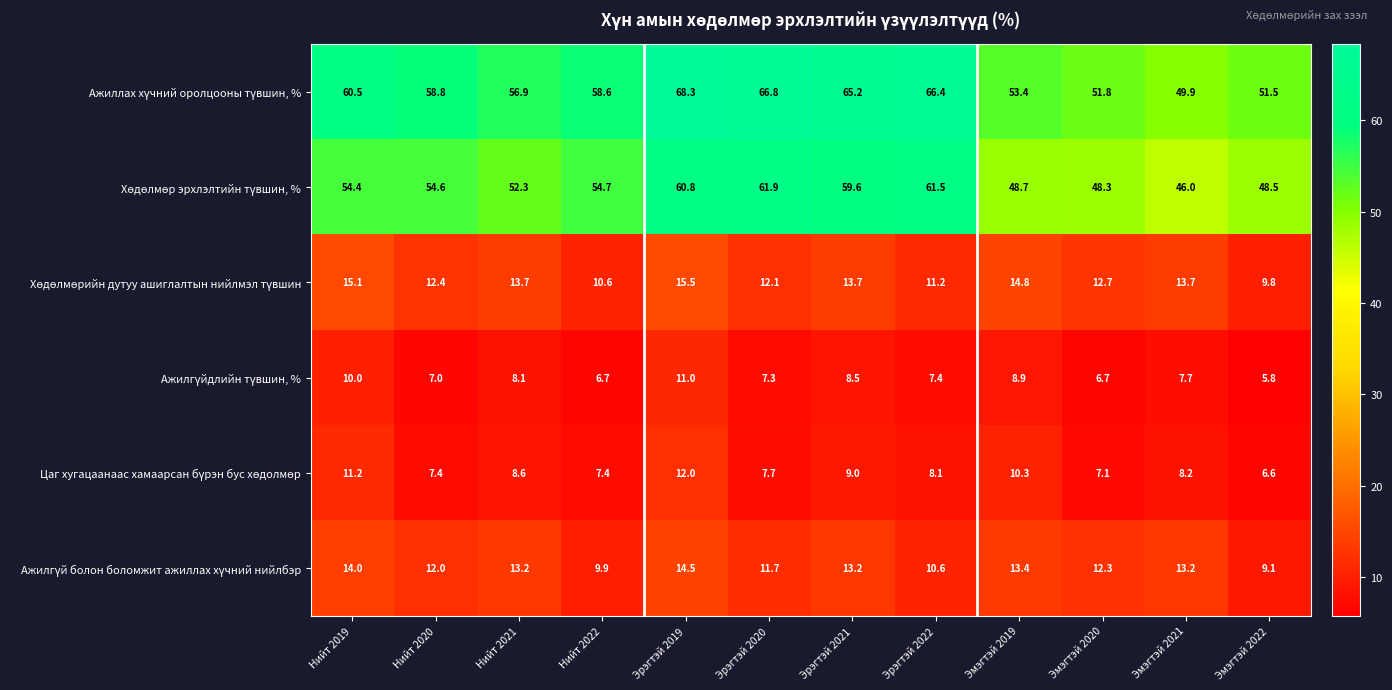

What is the maximum value shown in the chart?

68.3